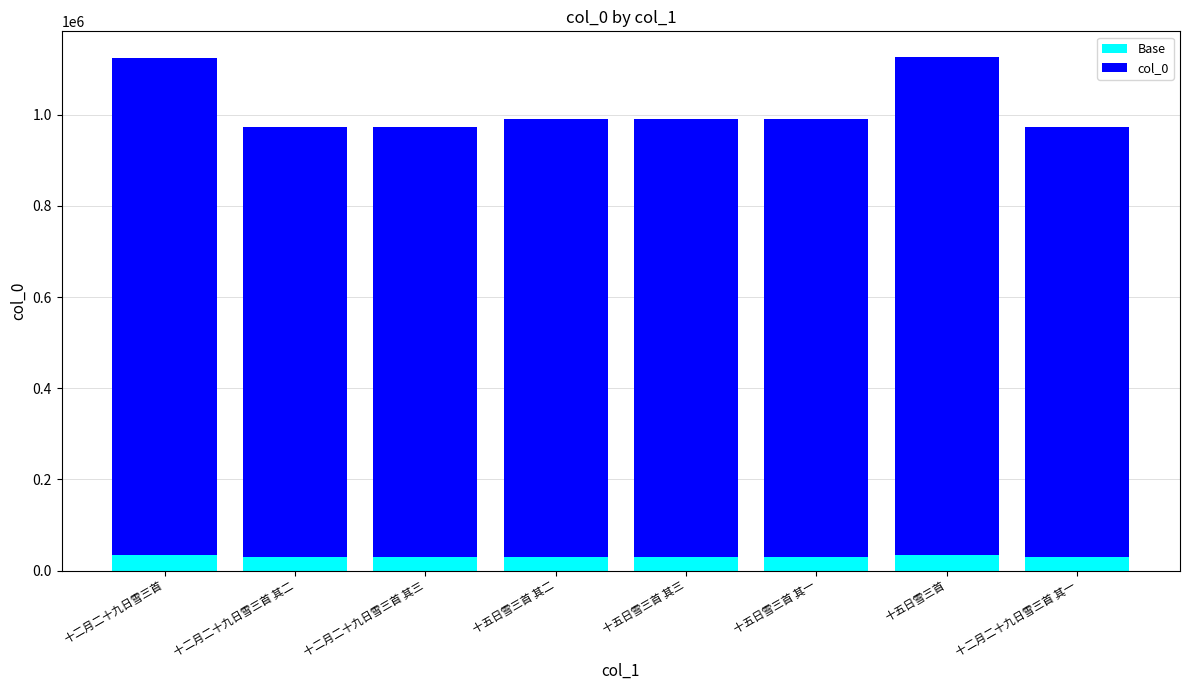

Is it true that Base equals 29163 at 十二月二十九日雪三首 其三?

True